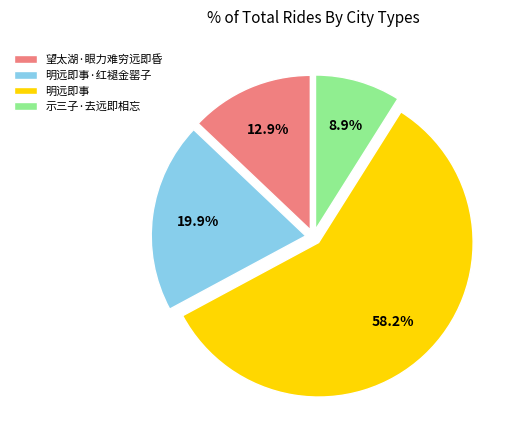

Is it true that 明远即事 is 58% of the pie?

True